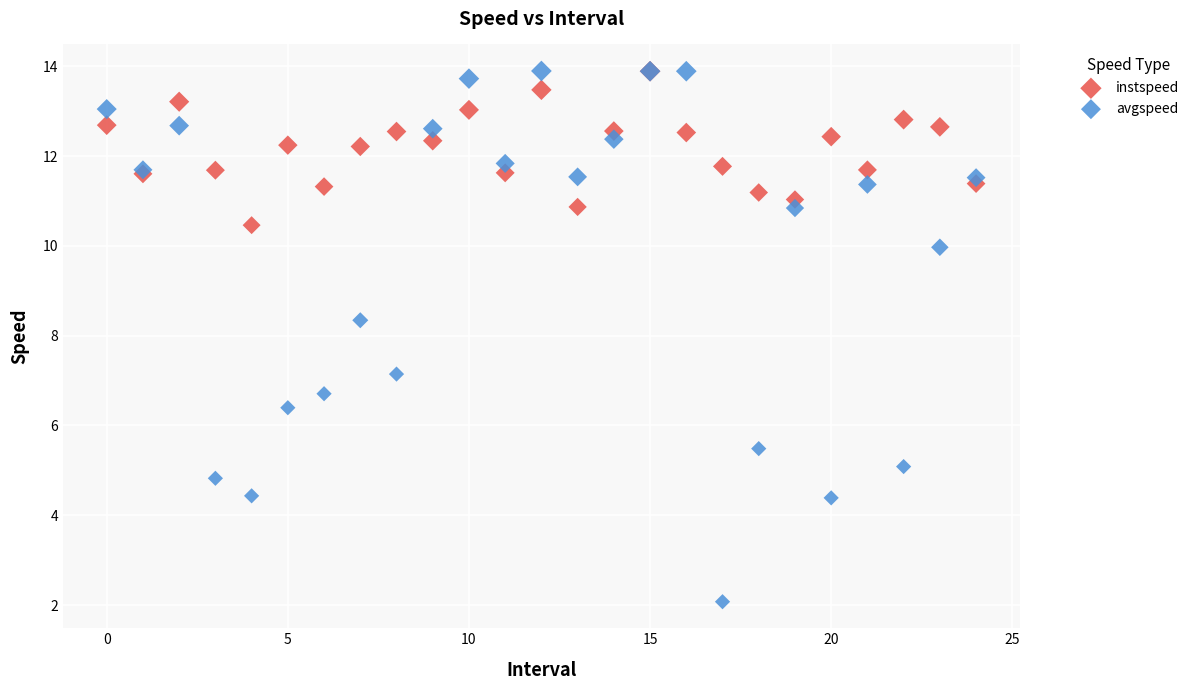

In the avgspeed series, what Y value is closest to 7?

7.1